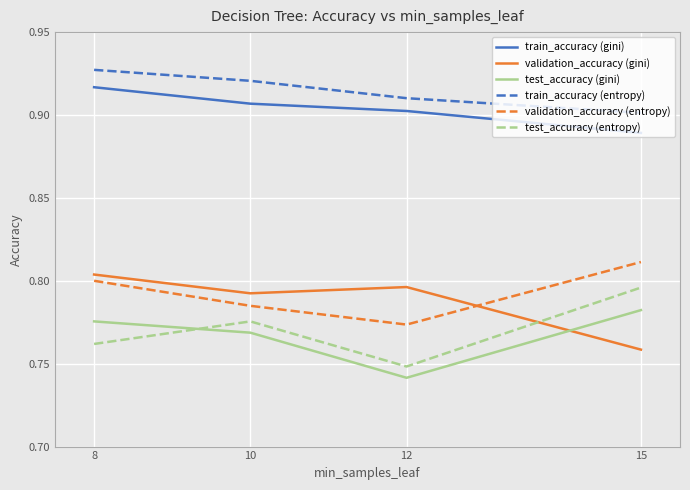

At how many categories does at least one series exceed 0?

4